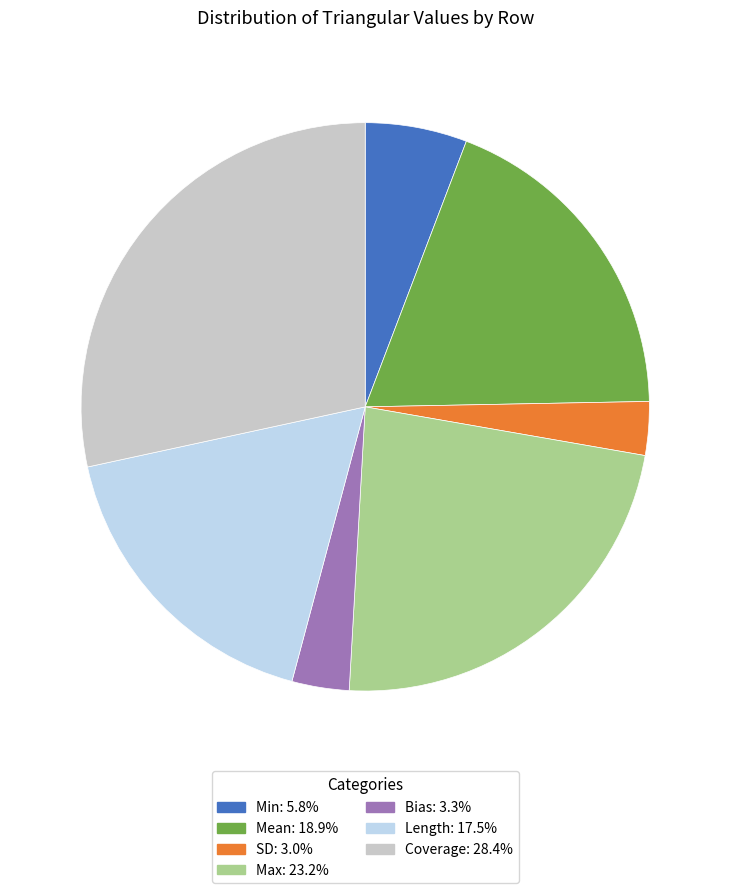

Does Min account for over 50% of the chart?

No